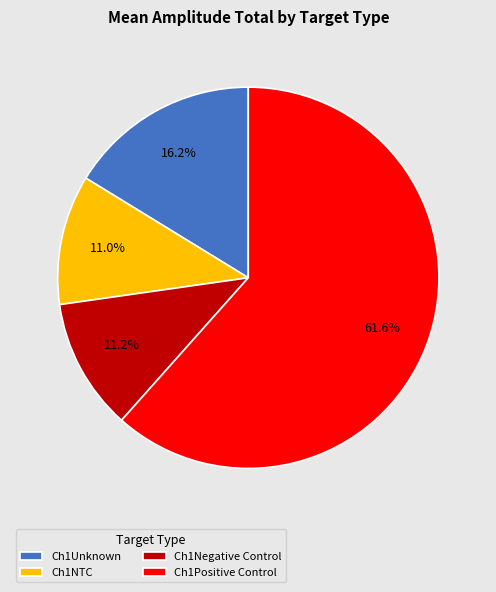

How many segments does this pie chart have?

4